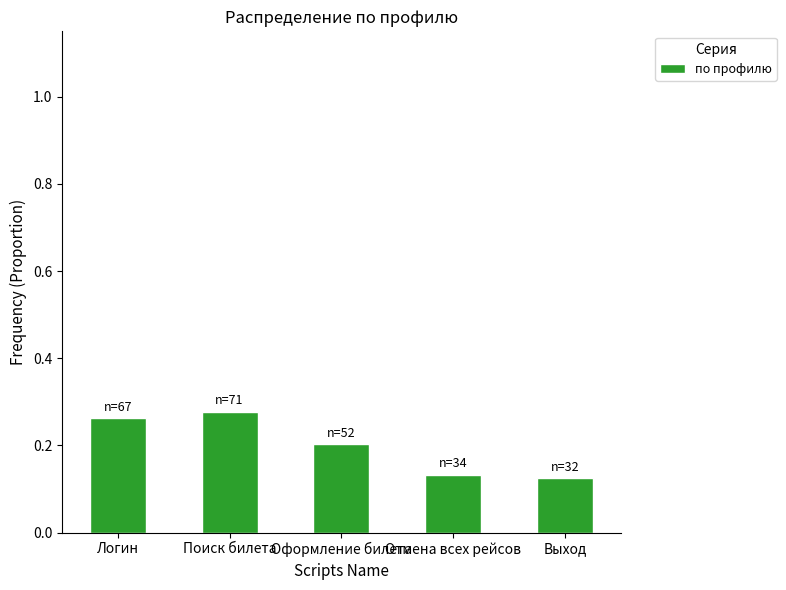

How many bars are there in total?

5